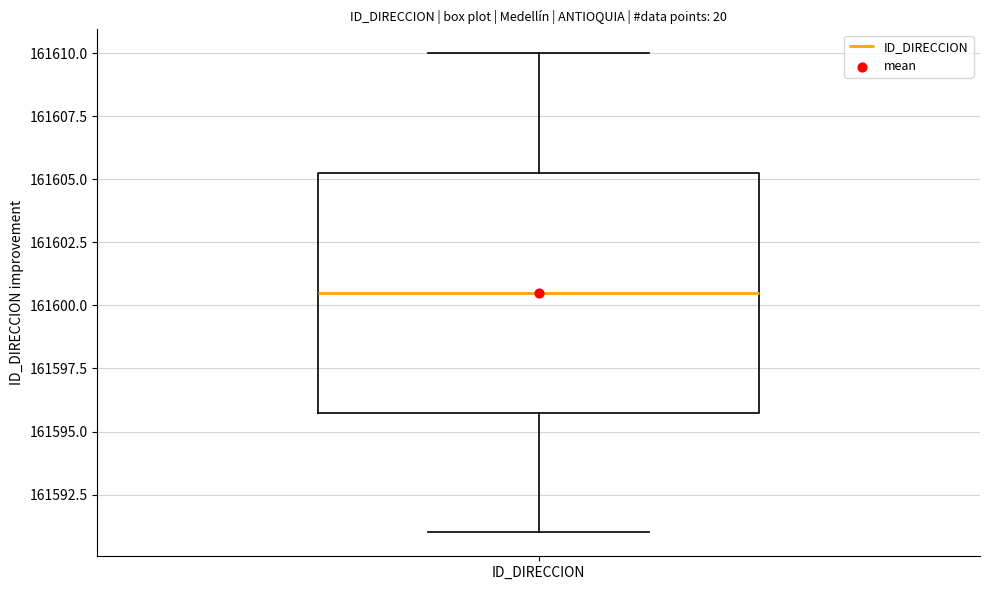

Where is the lower edge of the box for ID_DIRECCION on the y-axis? The values are not printed on the chart, so give them approximately, as read against the axis.

161596.0